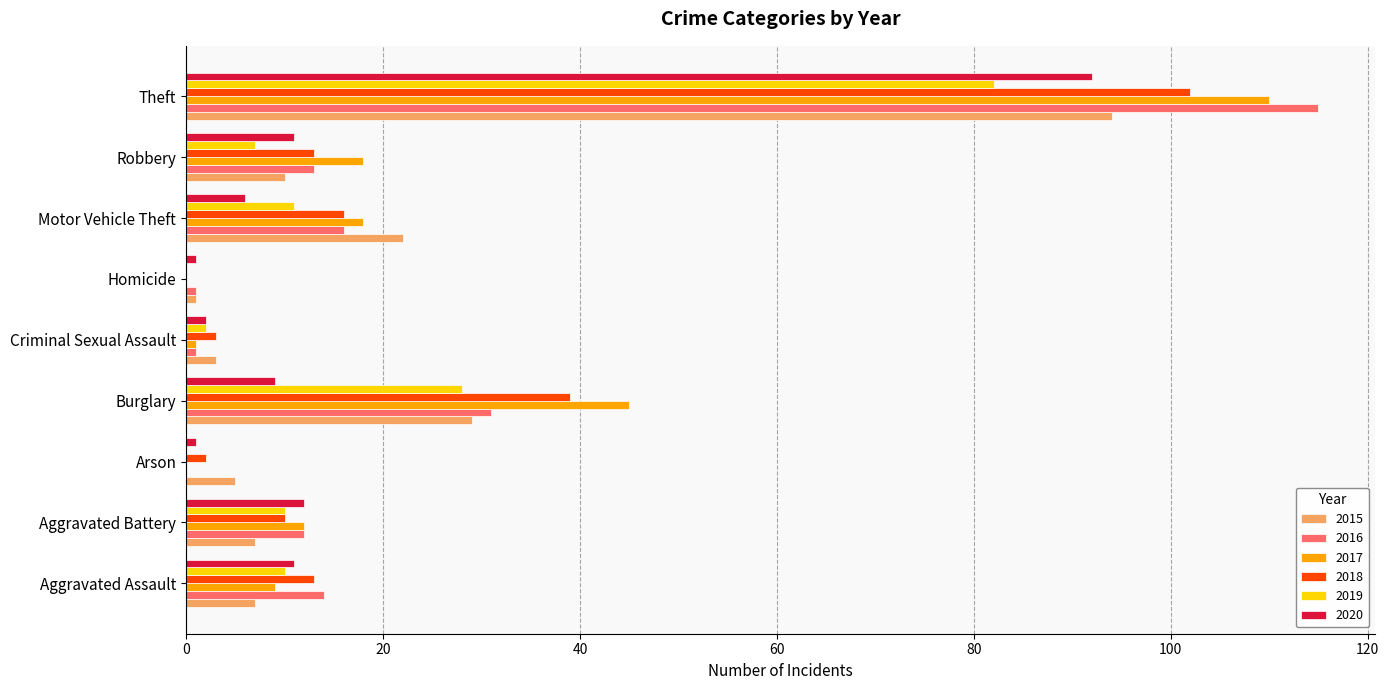

Which series has the largest total across all categories?

2017